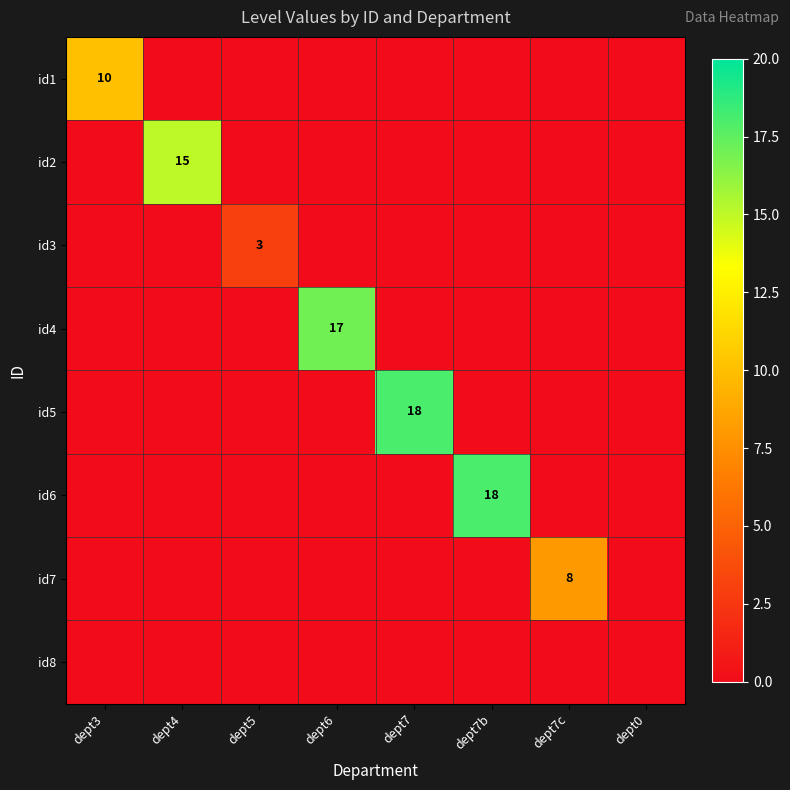

What is the sum of all id1 values?

10